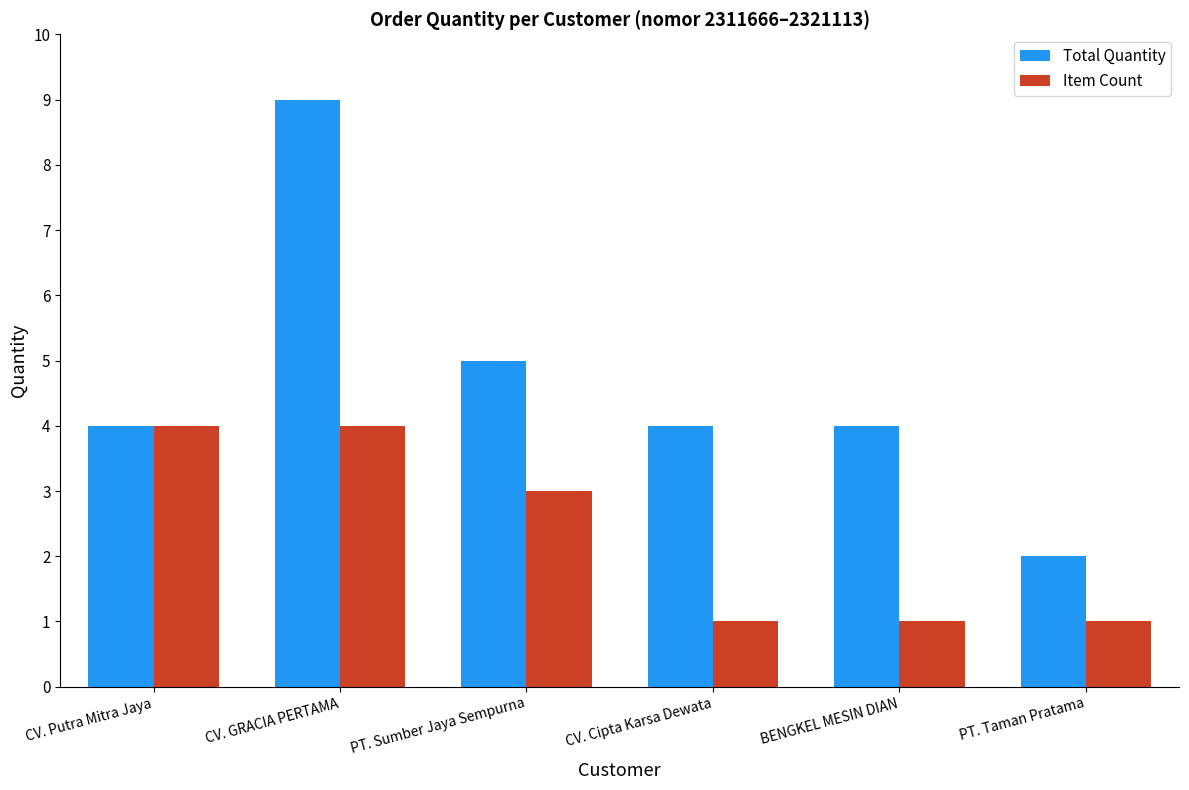

Count the number of data series in this chart.

2